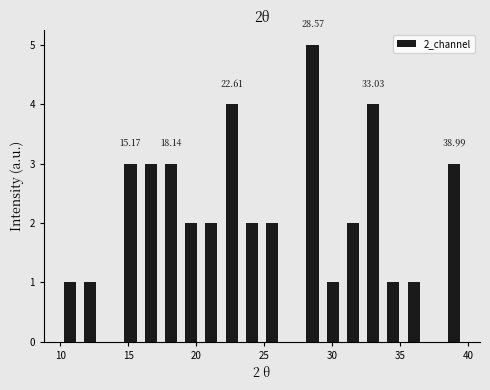

Around what value on the x-axis is the tallest bar? Give the approximate position of its centre, as read against the axis.

28.5